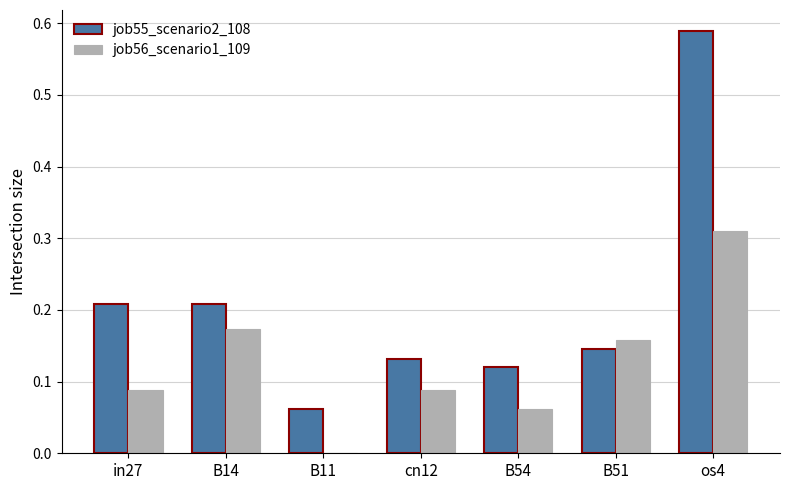

Which series has the largest total across all categories?

job55_scenario2_108